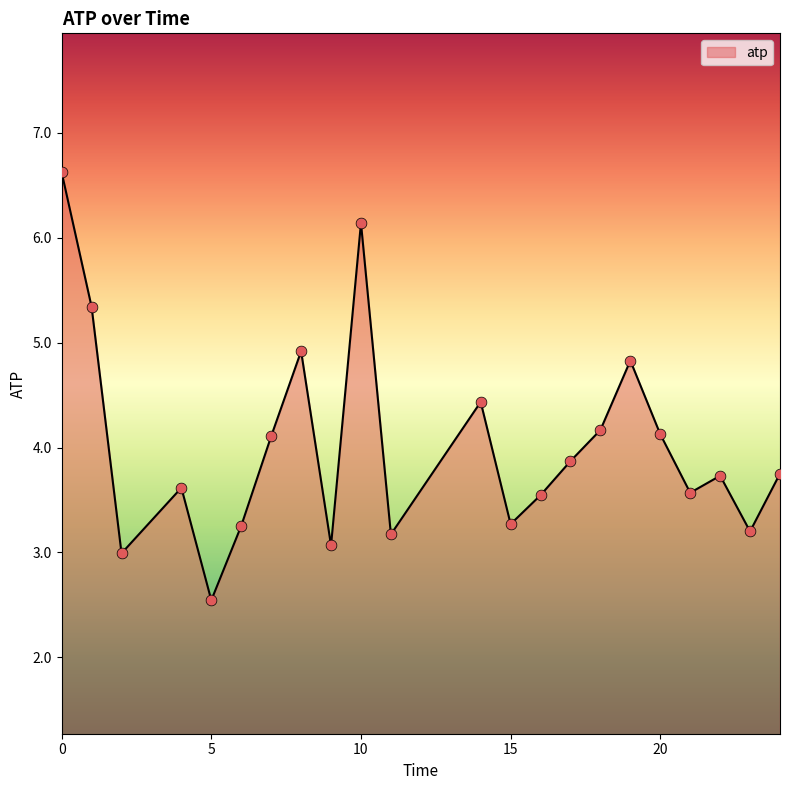

What is the difference between the maximum and minimum values?

4.1